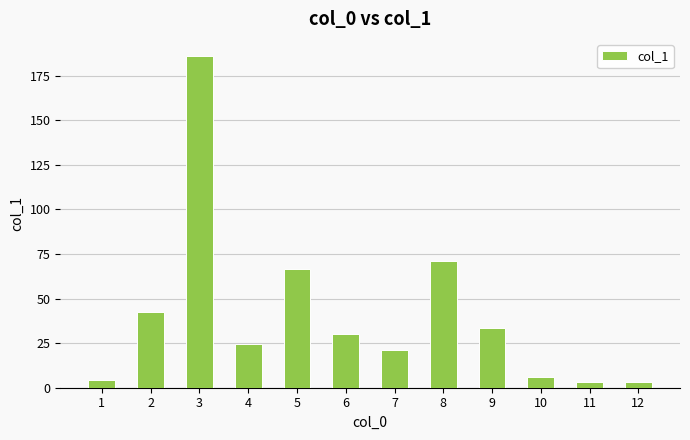

What is the average value?

41.1